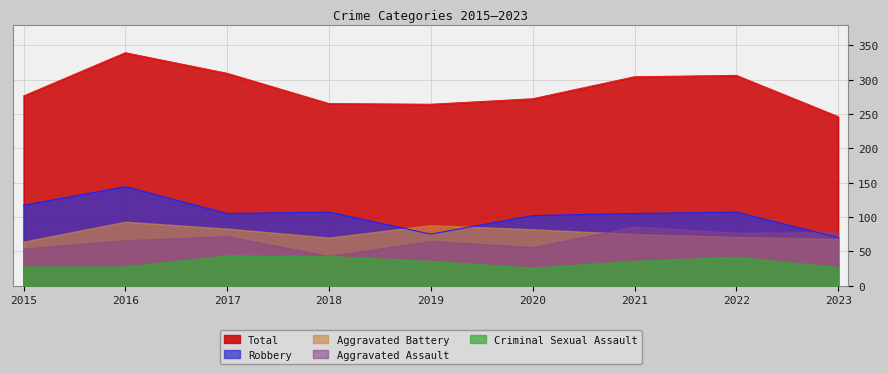

How many categories are shown in the chart?

9